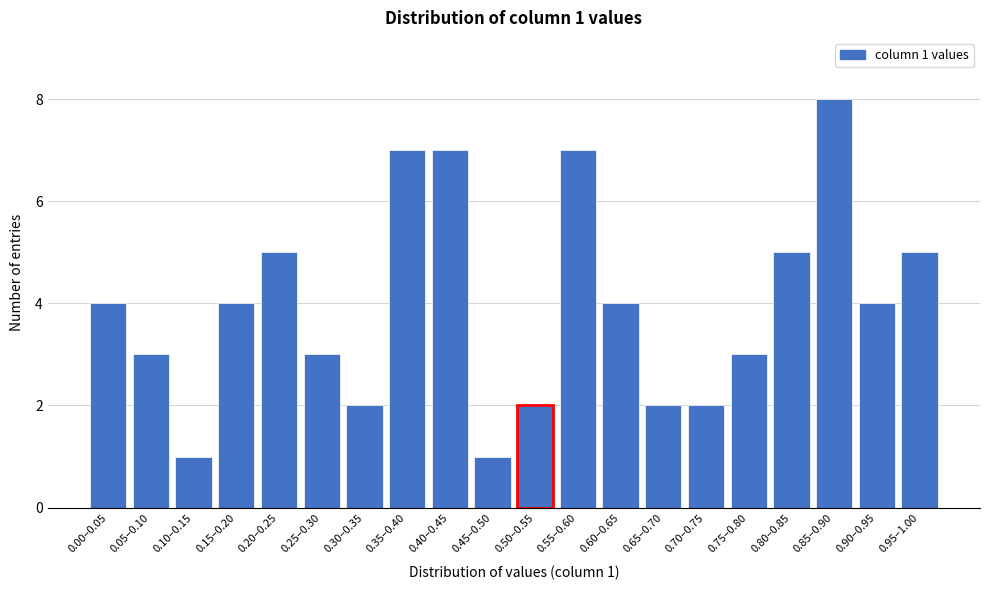

Reading left to right, list all the values displayed in this chart.

4	3	1	4	5	3	2	7	7	1	2	7	4	2	2	3	5	8	4	5